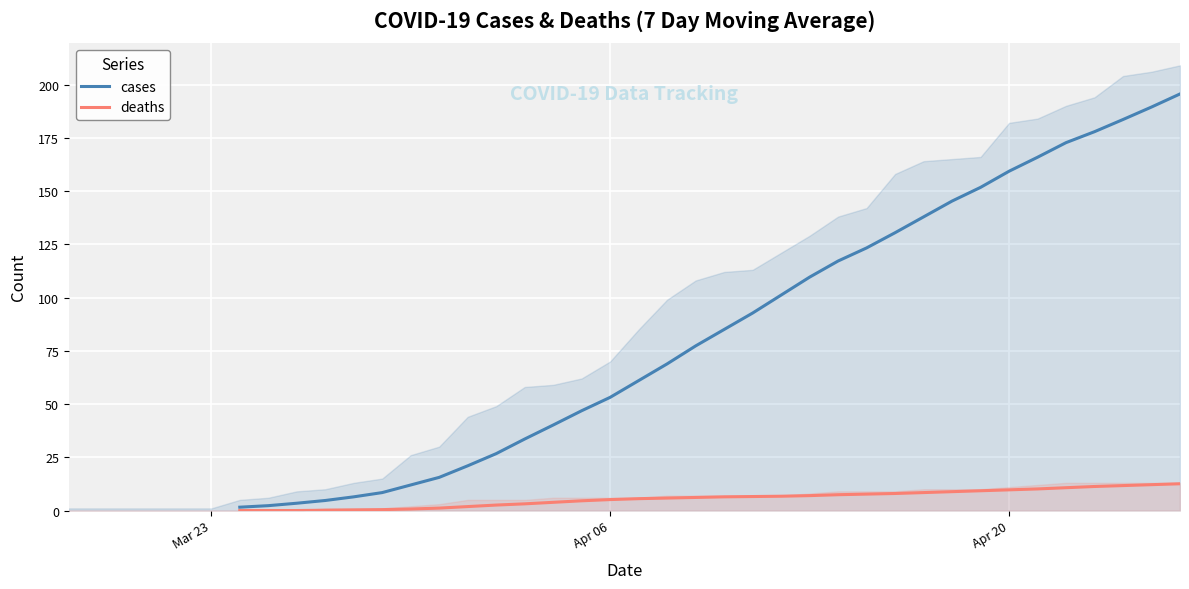

Count the cases values in the range 6 to 137.

20